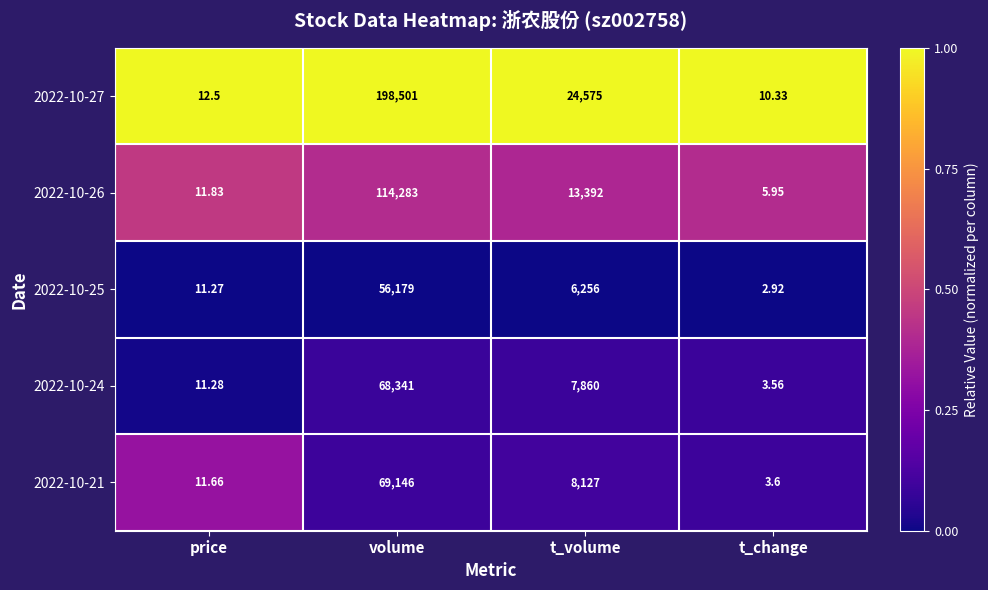

Is the value of 2022-10-25 at volume greater than the value of 2022-10-27 at t_volume?

Yes